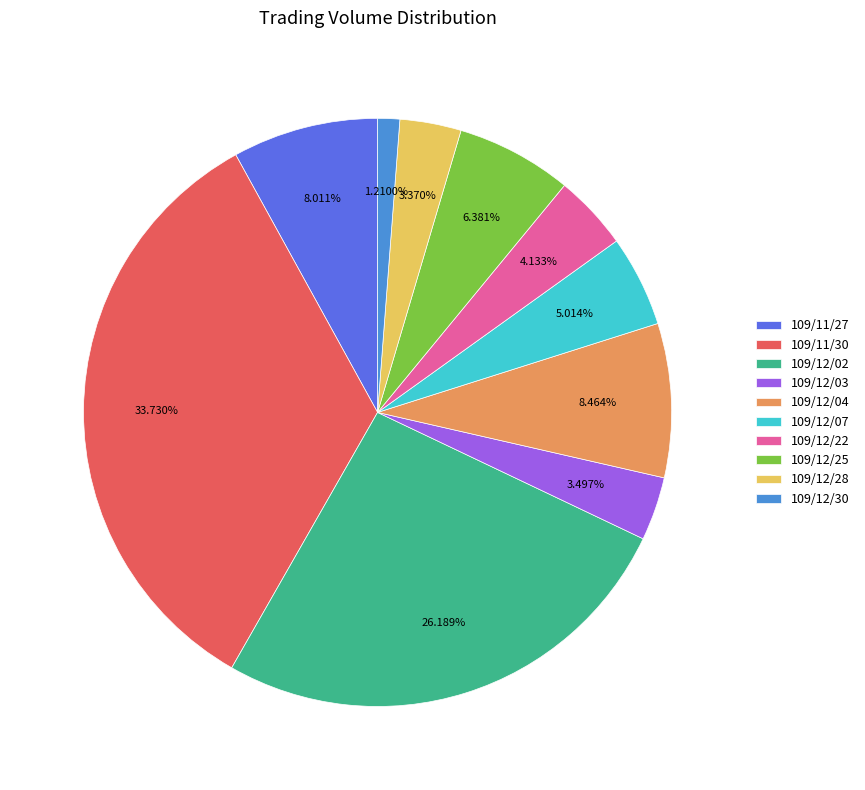

The 109/12/28 slice represents 3% of the pie. True or false?

True